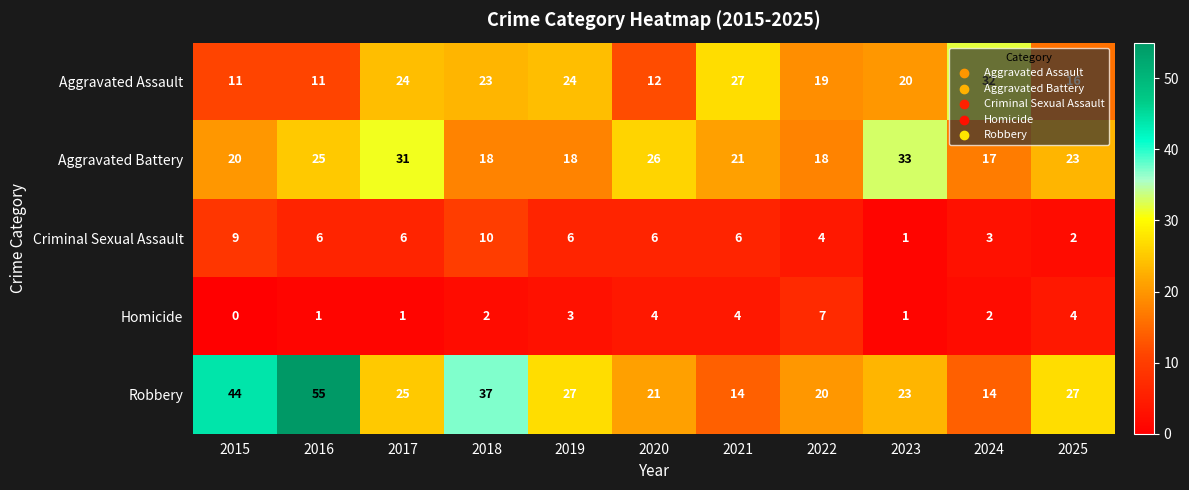

Where does the Criminal Sexual Assault series first go above 6?

2015